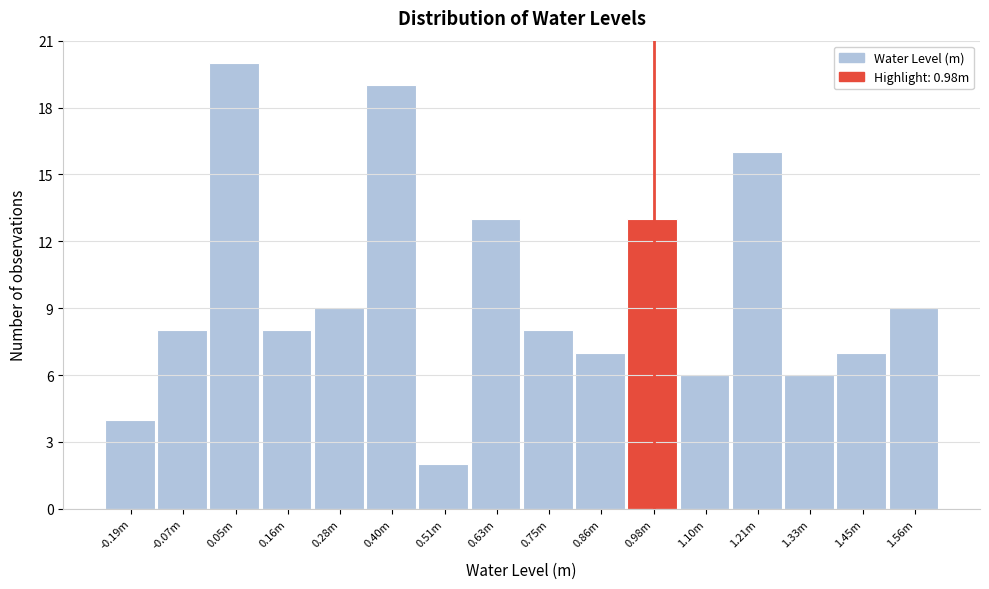

Reading right to left, what are all the values shown in this chart?

1.56m=9	1.45m=7	1.33m=6	1.21m=16	1.10m=6	0.98m=13	0.86m=7	0.75m=8	0.63m=13	0.51m=2	0.40m=19	0.28m=9	0.16m=8	0.05m=20	-0.07m=8	-0.19m=4